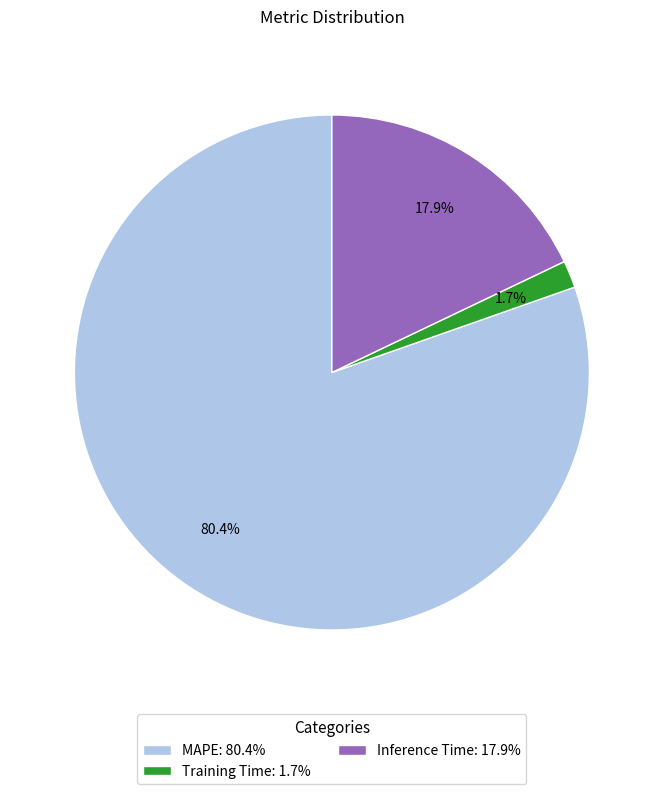

The Inference Time slice represents 18% of the pie. True or false?

True